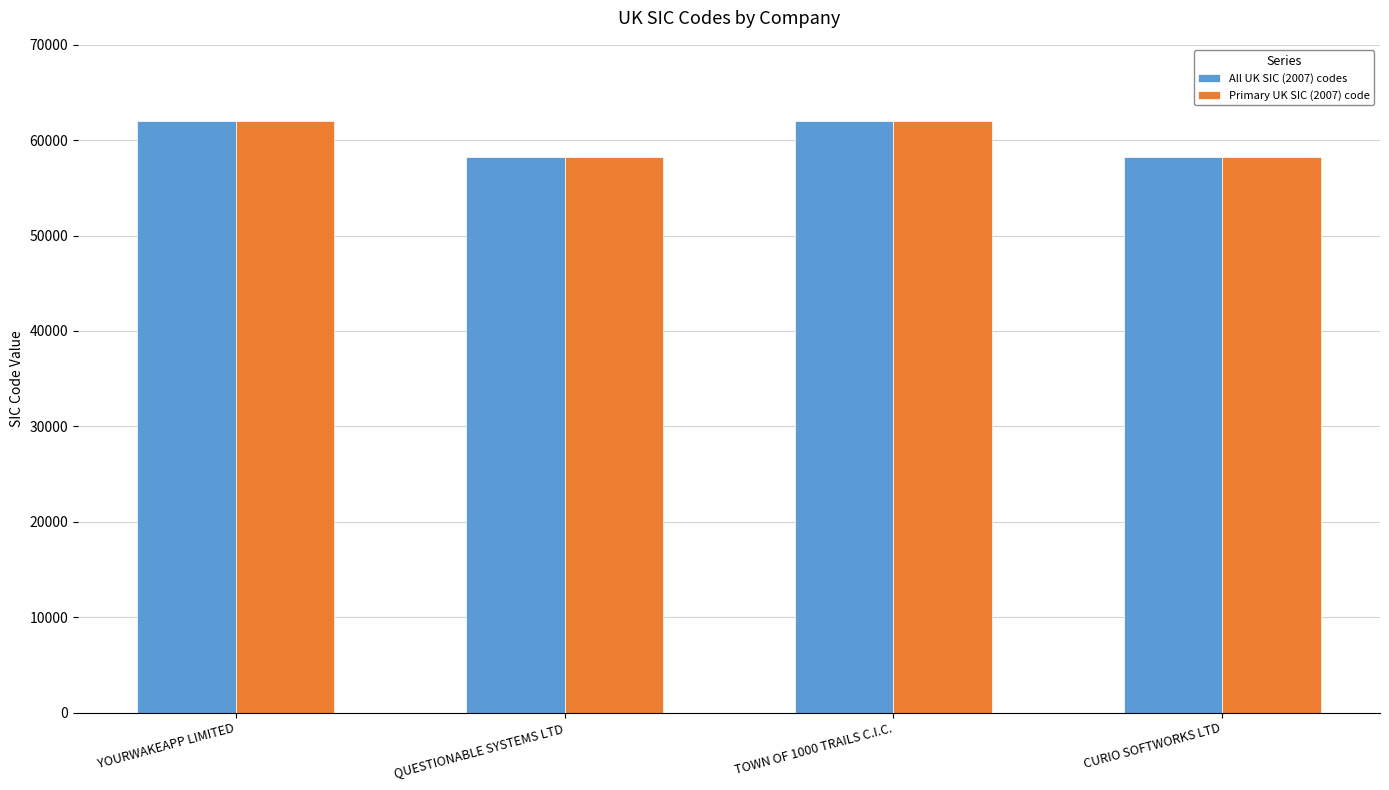

What is the label of the 3rd bar from the right?

QUESTIONABLE SYSTEMS LTD